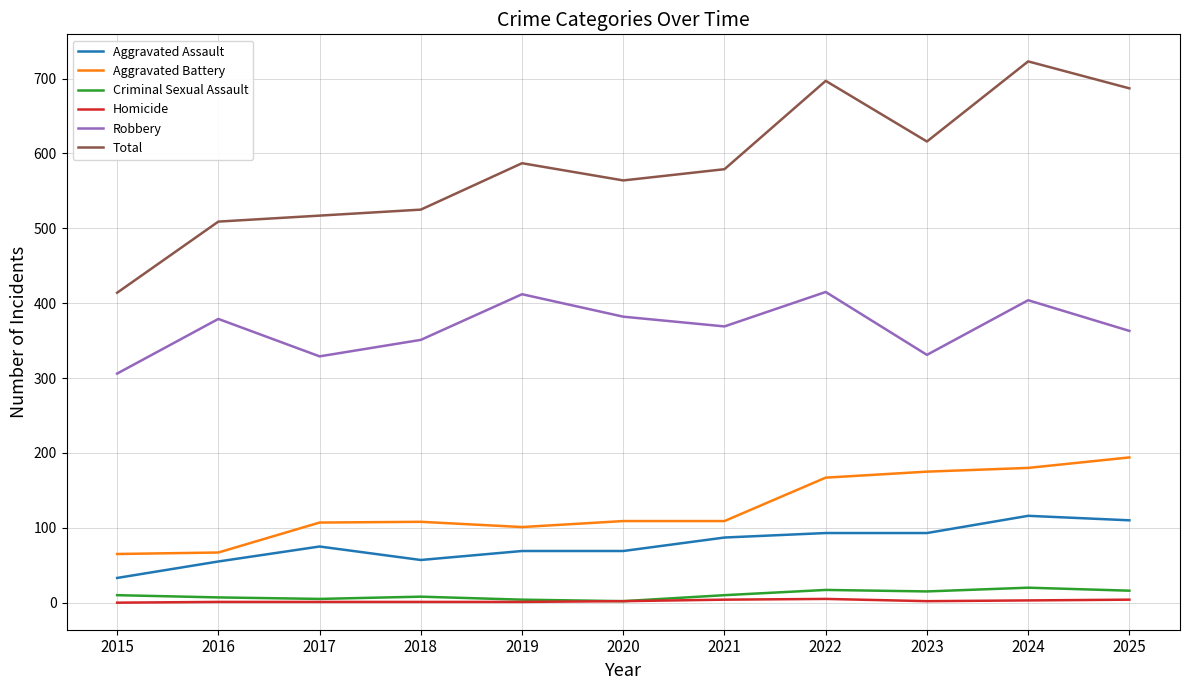

True or false: Aggravated Assault and Homicide cross at least once.

False